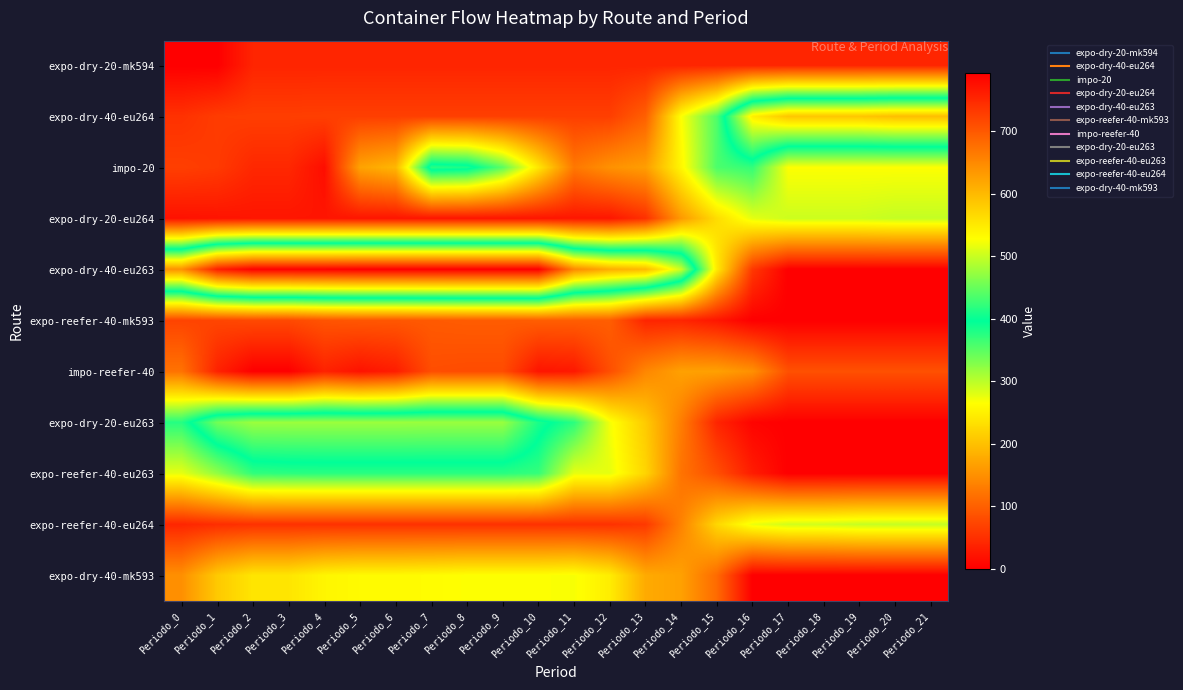

Reading right to left, transcribe all the data shown in this chart.

expo-dry-20-mk594: Periodo_21=39	Periodo_20=39	Periodo_19=39	Periodo_18=39	Periodo_17=39	Periodo_16=39	Periodo_15=39	Periodo_14=39	Periodo_13=39	Periodo_12=39	Periodo_11=39	Periodo_10=39	Periodo_9=39	Periodo_8=39	Periodo_7=39	Periodo_6=39	Periodo_5=39	Periodo_4=39	Periodo_3=39	Periodo_2=39	Periodo_1=0	Periodo_0=0
expo-dry-40-eu264: Periodo_21=595	Periodo_20=595	Periodo_19=587	Periodo_18=587	Periodo_17=587	Periodo_16=544	Periodo_15=356	Periodo_14=265	Periodo_13=100	Periodo_12=66	Periodo_11=66	Periodo_10=66	Periodo_9=66	Periodo_8=66	Periodo_7=66	Periodo_6=66	Periodo_5=66	Periodo_4=66	Periodo_3=65	Periodo_2=65	Periodo_1=63	Periodo_0=52
impo-20: Periodo_21=265	Periodo_20=265	Periodo_19=265	Periodo_18=265	Periodo_17=265	Periodo_16=370	Periodo_15=357	Periodo_14=256	Periodo_13=164	Periodo_12=151	Periodo_11=125	Periodo_10=239	Periodo_9=349	Periodo_8=410	Periodo_7=417	Periodo_6=190	Periodo_5=169	Periodo_4=15	Periodo_3=42	Periodo_2=42	Periodo_1=61	Periodo_0=66
expo-dry-20-eu264: Periodo_21=295	Periodo_20=295	Periodo_19=291	Periodo_18=291	Periodo_17=291	Periodo_16=278	Periodo_15=229	Periodo_14=160	Periodo_13=51	Periodo_12=24	Periodo_11=24	Periodo_10=23	Periodo_9=23	Periodo_8=23	Periodo_7=23	Periodo_6=23	Periodo_5=23	Periodo_4=23	Periodo_3=23	Periodo_2=23	Periodo_1=21	Periodo_0=19
expo-dry-40-eu263: Periodo_21=0	Periodo_20=0	Periodo_19=0	Periodo_18=0	Periodo_17=0	Periodo_16=59	Periodo_15=243	Periodo_14=500	Periodo_13=598	Periodo_12=612	Periodo_11=649	Periodo_10=792	Periodo_9=792	Periodo_8=792	Periodo_7=792	Periodo_6=792	Periodo_5=792	Periodo_4=790	Periodo_3=790	Periodo_2=790	Periodo_1=759	Periodo_0=641
expo-reefer-40-mk593: Periodo_21=0	Periodo_20=0	Periodo_19=0	Periodo_18=0	Periodo_17=0	Periodo_16=0	Periodo_15=24	Periodo_14=39	Periodo_13=39	Periodo_12=98	Periodo_11=98	Periodo_10=98	Periodo_9=96	Periodo_8=96	Periodo_7=94	Periodo_6=91	Periodo_5=91	Periodo_4=88	Periodo_3=77	Periodo_2=77	Periodo_1=73	Periodo_0=71
impo-reefer-40: Periodo_21=84	Periodo_20=84	Periodo_19=84	Periodo_18=84	Periodo_17=84	Periodo_16=150	Periodo_15=167	Periodo_14=167	Periodo_13=140	Periodo_12=82	Periodo_11=26	Periodo_10=22	Periodo_9=79	Periodo_8=79	Periodo_7=81	Periodo_6=31	Periodo_5=20	Periodo_4=36	Periodo_3=0	Periodo_2=0	Periodo_1=36	Periodo_0=119
expo-dry-20-eu263: Periodo_21=0	Periodo_20=0	Periodo_19=0	Periodo_18=0	Periodo_17=0	Periodo_16=5	Periodo_15=39	Periodo_14=130	Periodo_13=210	Periodo_12=270	Periodo_11=374	Periodo_10=409	Periodo_9=475	Periodo_8=475	Periodo_7=475	Periodo_6=476	Periodo_5=476	Periodo_4=476	Periodo_3=476	Periodo_2=476	Periodo_1=455	Periodo_0=377
expo-reefer-40-eu263: Periodo_21=0	Periodo_20=0	Periodo_19=0	Periodo_18=0	Periodo_17=0	Periodo_16=30	Periodo_15=82	Periodo_14=120	Periodo_13=221	Periodo_12=277	Periodo_11=277	Periodo_10=369	Periodo_9=375	Periodo_8=375	Periodo_7=375	Periodo_6=375	Periodo_5=375	Periodo_4=375	Periodo_3=374	Periodo_2=371	Periodo_1=321	Periodo_0=277
expo-reefer-40-eu264: Periodo_21=295	Periodo_20=295	Periodo_19=294	Periodo_18=289	Periodo_17=288	Periodo_16=274	Periodo_15=223	Periodo_14=136	Periodo_13=60	Periodo_12=52	Periodo_11=52	Periodo_10=52	Periodo_9=52	Periodo_8=52	Periodo_7=52	Periodo_6=52	Periodo_5=52	Periodo_4=52	Periodo_3=52	Periodo_2=52	Periodo_1=48	Periodo_0=40
expo-dry-40-mk593: Periodo_21=0	Periodo_20=0	Periodo_19=0	Periodo_18=0	Periodo_17=0	Periodo_16=0	Periodo_15=111	Periodo_14=167	Periodo_13=177	Periodo_12=246	Periodo_11=268	Periodo_10=265	Periodo_9=265	Periodo_8=265	Periodo_7=262	Periodo_6=260	Periodo_5=260	Periodo_4=255	Periodo_3=238	Periodo_2=238	Periodo_1=209	Periodo_0=150